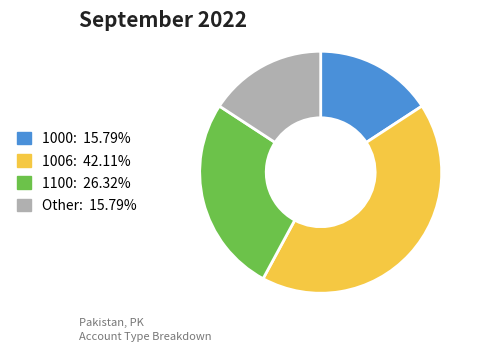

Approximately how many times larger is the value at 1006 compared to Other?

2.7